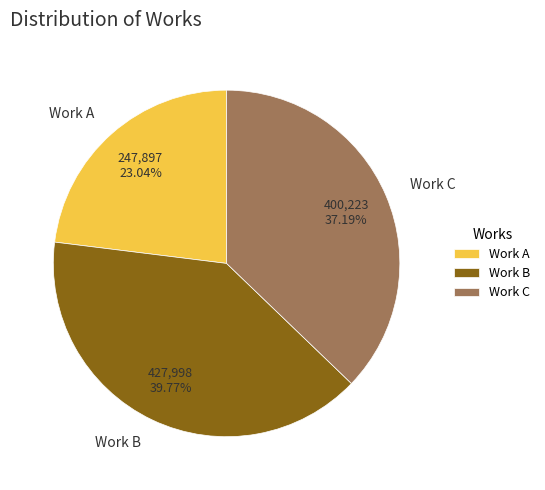

Rank the categories by value from lowest to highest.

Work A, Work C, Work B